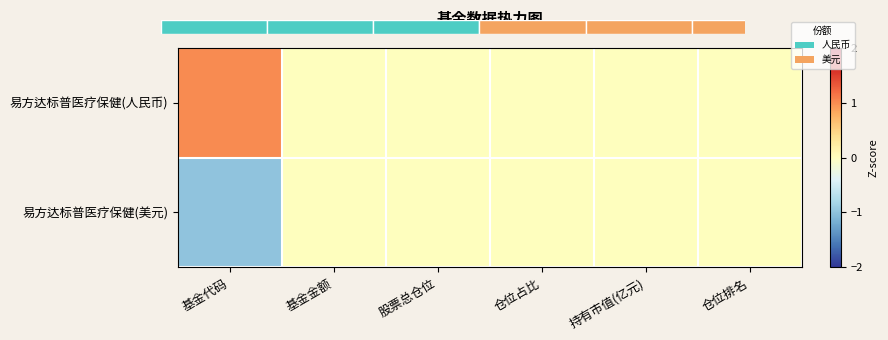

Rank the series by their maximum value, from highest to lowest.

易方达标普医疗保健(人民币), 易方达标普医疗保健(美元)